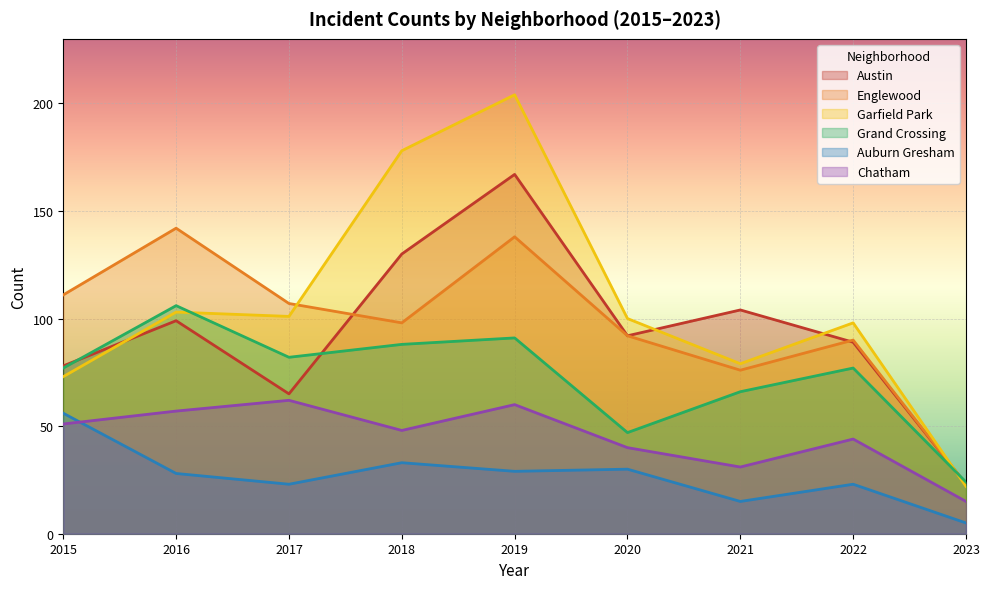

Which series has the largest range (max minus min)?

Garfield Park